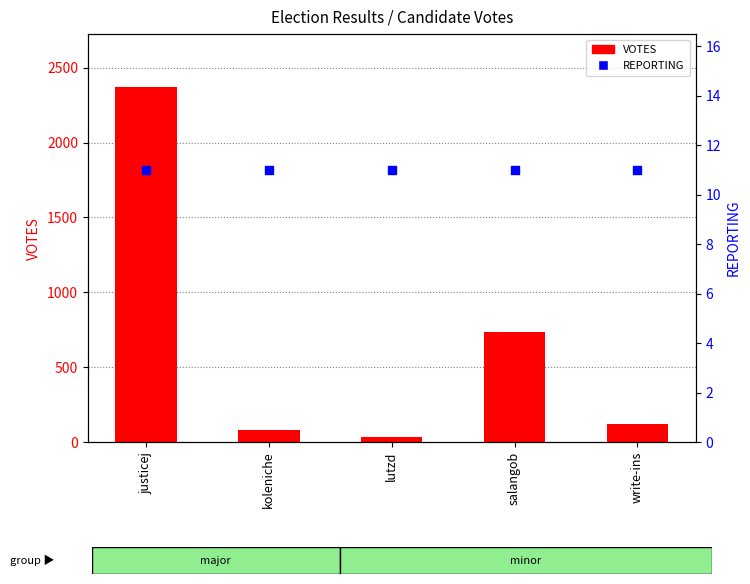

At which category is the sum across all series the highest?

justicej